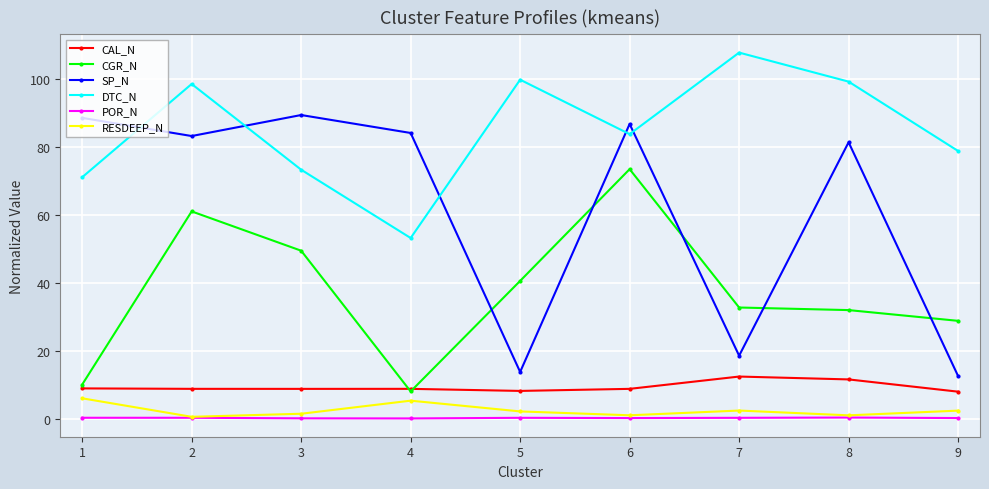

Does the chart have visible grid lines?

Yes